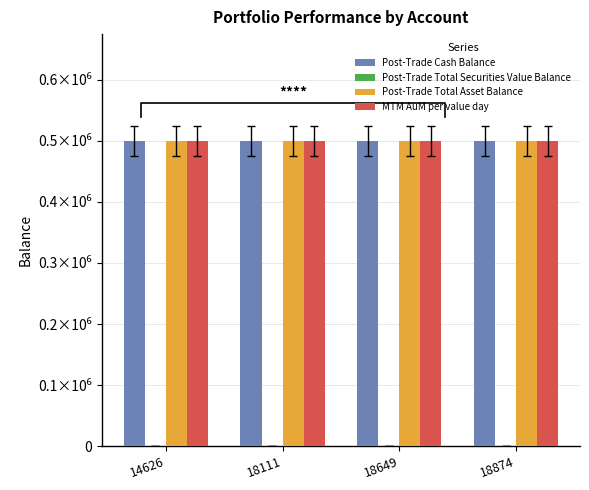

Are the bars horizontal?

No